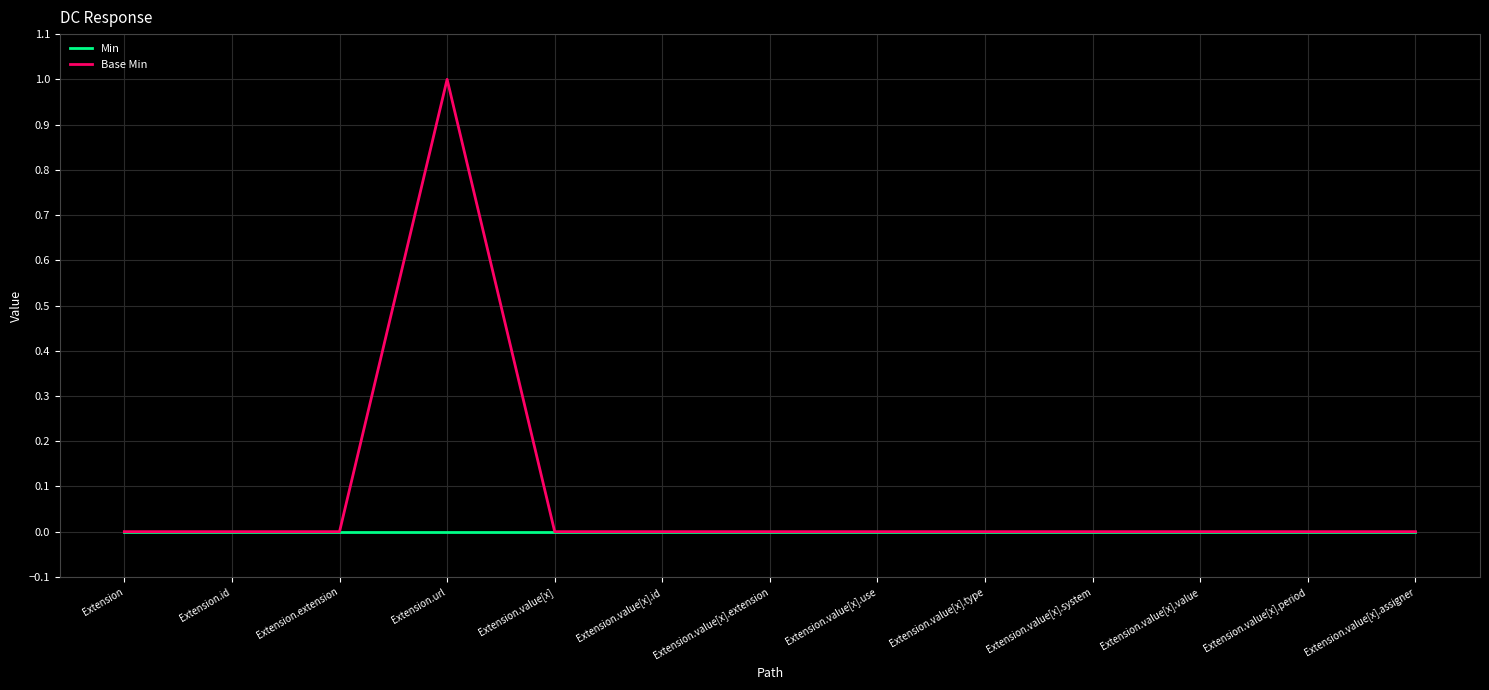

At which label does Base Min reach its peak?

Extension.url